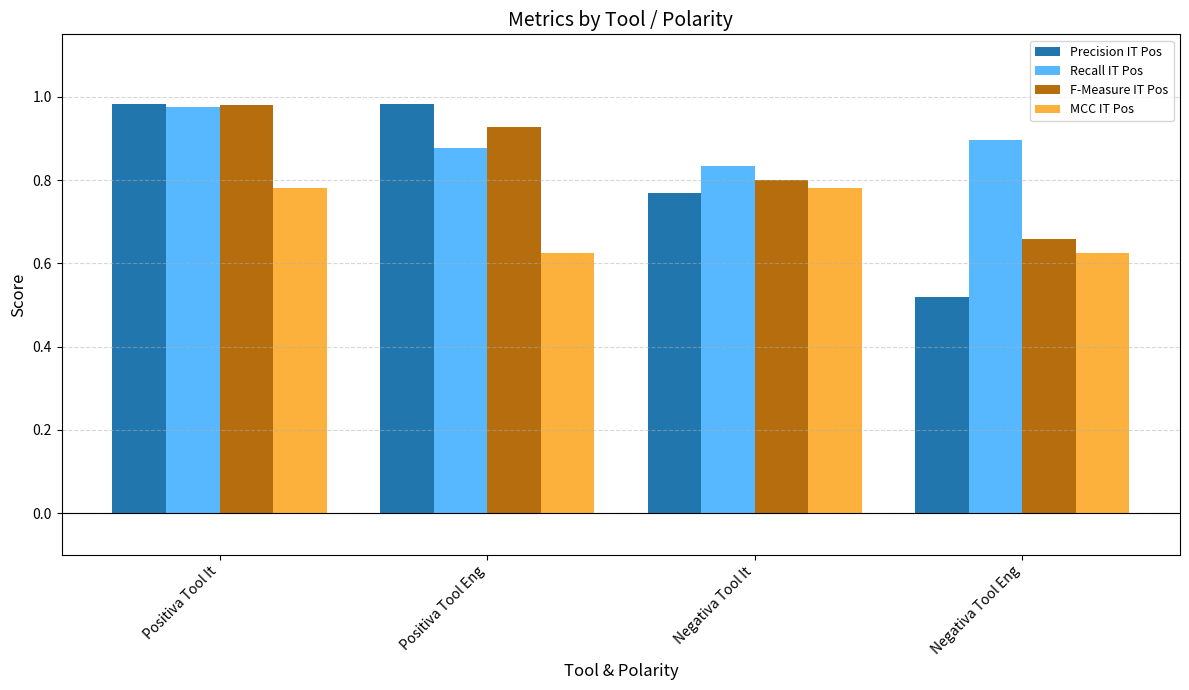

Where is Precision IT Pos nearest to the value 0?

Negativa Tool Eng